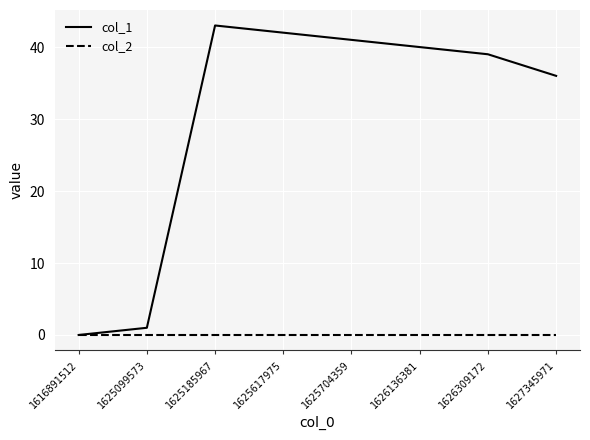

Which series has the widest spread of values?

col_1